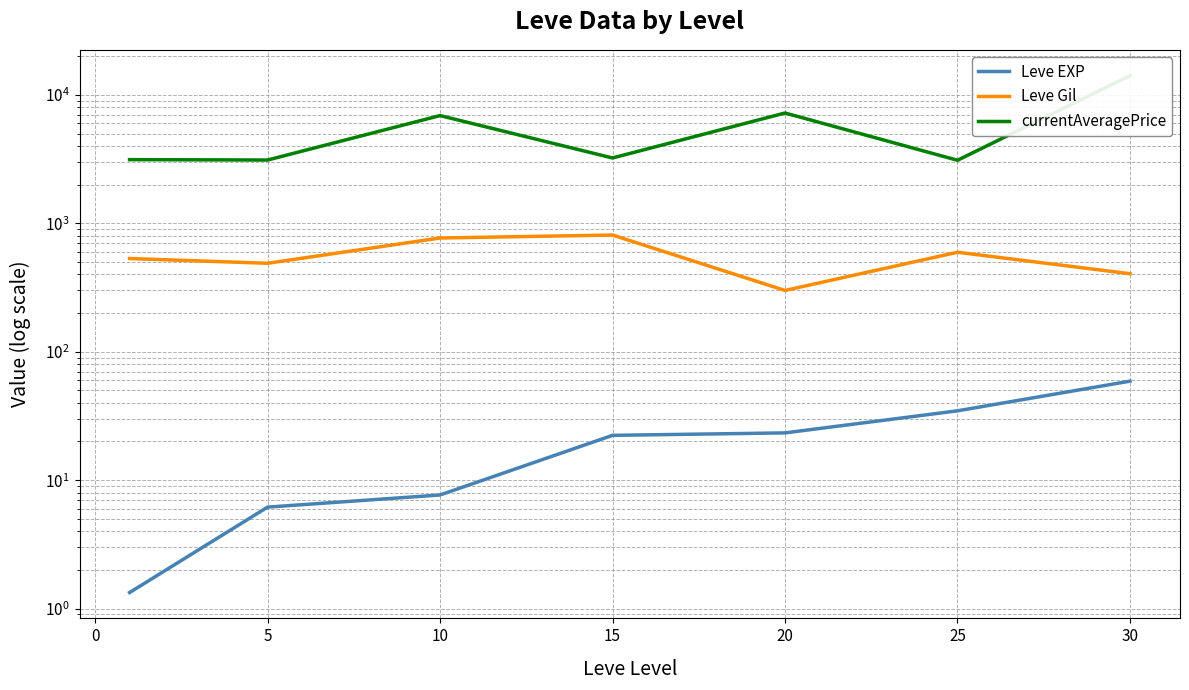

Between 5 and 25, which is larger?

25